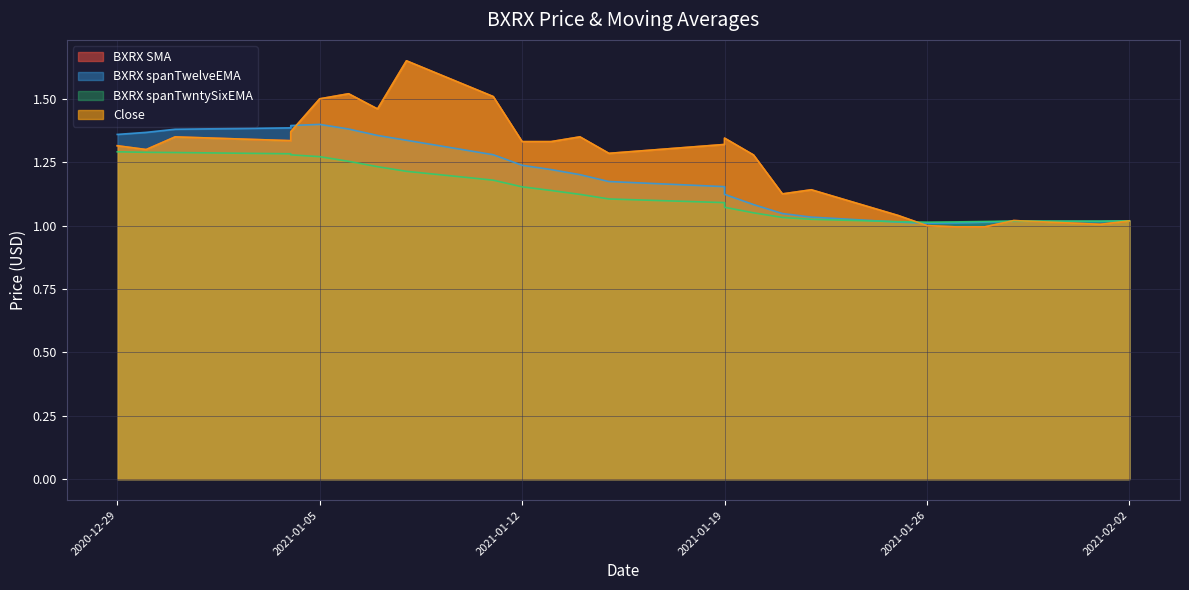

Reading left to right, extract all data points from this chart.

BXRX SMA: 2020-12-29=1.3	2020-12-30=1.3	2020-12-31=1.3	2021-01-04=1.3	2021-01-04=1.4	2021-01-05=1.5	2021-01-06=1.5	2021-01-07=1.5	2021-01-08=1.6	2021-01-11=1.5	2021-01-12=1.3	2021-01-13=1.3	2021-01-14=1.4	2021-01-15=1.3	2021-01-19=1.3	2021-01-19=1.3	2021-01-20=1.3	2021-01-21=1.1	2021-01-22=1.1	2021-01-25=1.0	2021-01-26=1.0	2021-01-27=1.0	2021-01-28=1.0	2021-01-29=1.0	2021-02-01=1.0	2021-02-02=1.0
BXRX spanTwelveEMA: 2020-12-29=1.4	2020-12-30=1.4	2020-12-31=1.4	2021-01-04=1.4	2021-01-04=1.4	2021-01-05=1.4	2021-01-06=1.4	2021-01-07=1.4	2021-01-08=1.3	2021-01-11=1.3	2021-01-12=1.2	2021-01-13=1.2	2021-01-14=1.2	2021-01-15=1.2	2021-01-19=1.2	2021-01-19=1.1	2021-01-20=1.1	2021-01-21=1.0	2021-01-22=1.0	2021-01-25=1.0	2021-01-26=1.0	2021-01-27=1.0	2021-01-28=1.0	2021-01-29=1.0	2021-02-01=1.0	2021-02-02=1.0
BXRX spanTwntySixEMA: 2020-12-29=1.3	2020-12-30=1.3	2020-12-31=1.3	2021-01-04=1.3	2021-01-04=1.3	2021-01-05=1.3	2021-01-06=1.3	2021-01-07=1.2	2021-01-08=1.2	2021-01-11=1.2	2021-01-12=1.2	2021-01-13=1.1	2021-01-14=1.1	2021-01-15=1.1	2021-01-19=1.1	2021-01-19=1.1	2021-01-20=1.1	2021-01-21=1.0	2021-01-22=1.0	2021-01-25=1.0	2021-01-26=1.0	2021-01-27=1.0	2021-01-28=1.0	2021-01-29=1.0	2021-02-01=1.0	2021-02-02=1.0
Close: 2020-12-29=1.3	2020-12-30=1.3	2020-12-31=1.3	2021-01-04=1.3	2021-01-04=1.4	2021-01-05=1.5	2021-01-06=1.5	2021-01-07=1.5	2021-01-08=1.6	2021-01-11=1.5	2021-01-12=1.3	2021-01-13=1.3	2021-01-14=1.4	2021-01-15=1.3	2021-01-19=1.3	2021-01-19=1.3	2021-01-20=1.3	2021-01-21=1.1	2021-01-22=1.1	2021-01-25=1.0	2021-01-26=1.0	2021-01-27=1.0	2021-01-28=1.0	2021-01-29=1.0	2021-02-01=1.0	2021-02-02=1.0